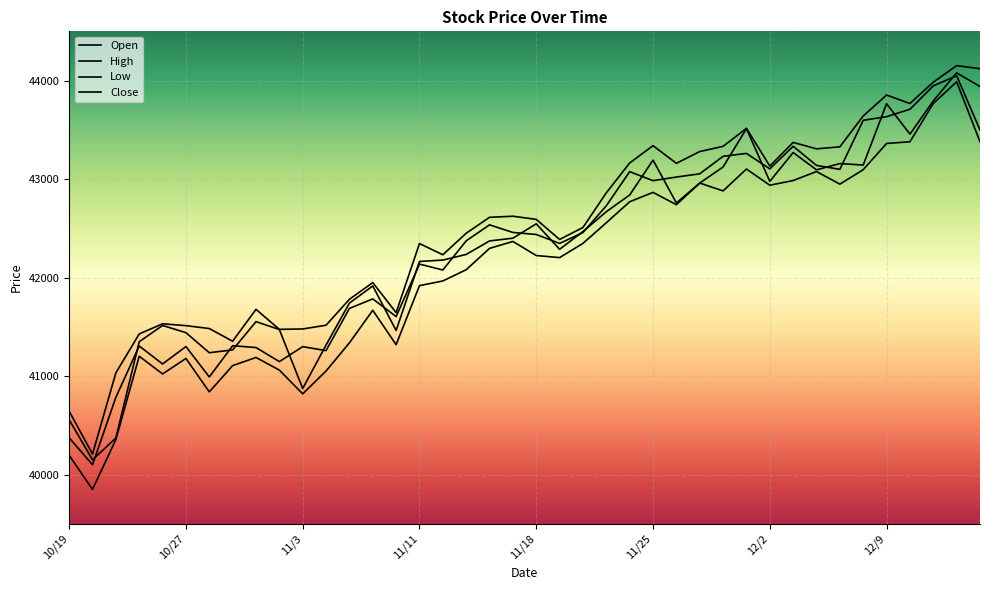

Is this an area chart (filled region under the line)?

No